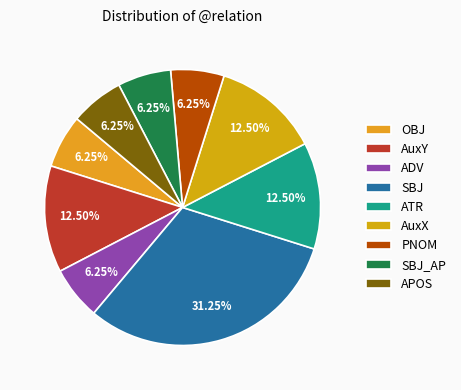

What is the ratio of the value at SBJ_AP to the value at SBJ?

0.2